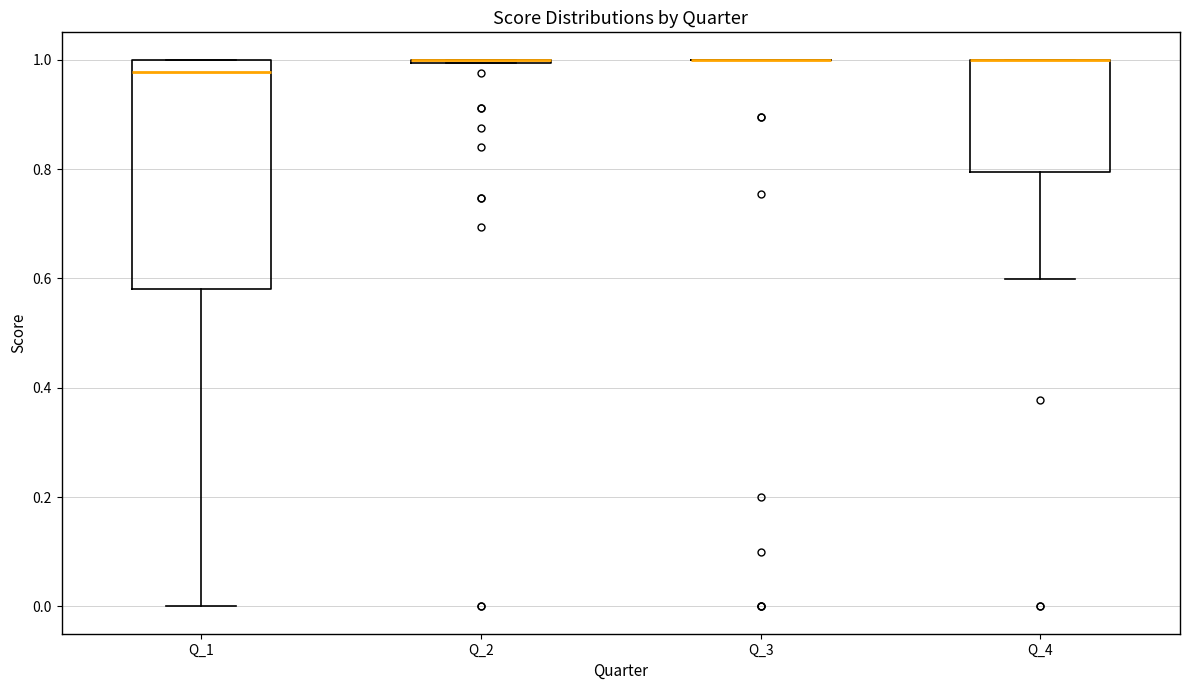

Reading left to right, read every box against the y-axis: the position of its median line, the range the box covers, and the ends of its whiskers. The values are not printed on the chart, so give them approximately, as read against the axis.

Q_1: median 0.98, box 0.58 to 1.00, whiskers 0.00 to 1.00
Q_2: box collapsed to a line at 1.00, whiskers 1.00 to 1.00
Q_3: box collapsed to a line at 1.00, whiskers 1.00 to 1.00
Q_4: median 1.00 (drawn on the box's upper edge), box 0.80 to 1.00, whiskers 0.60 to 1.00